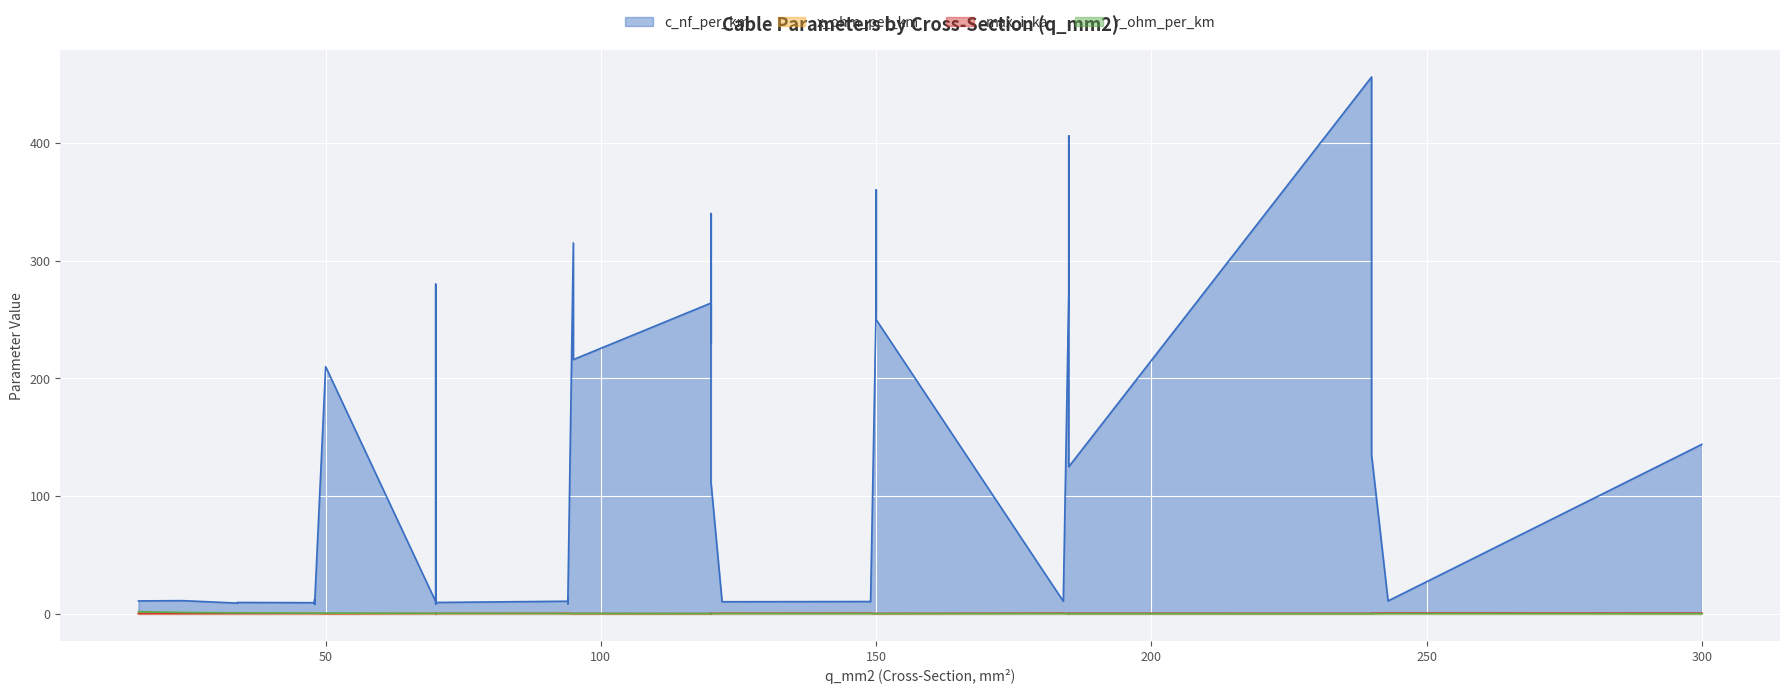

What is the minimum value shown in the chart?

0.1